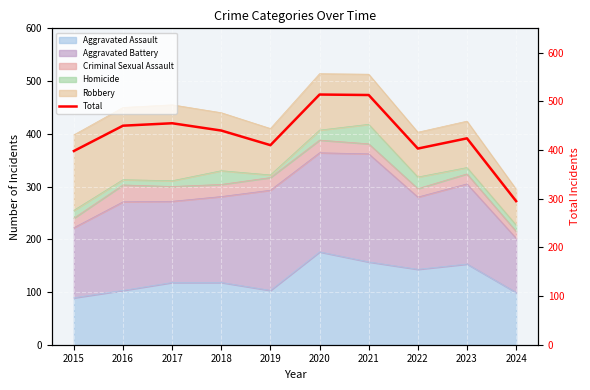

What is the greatest value displayed?

514